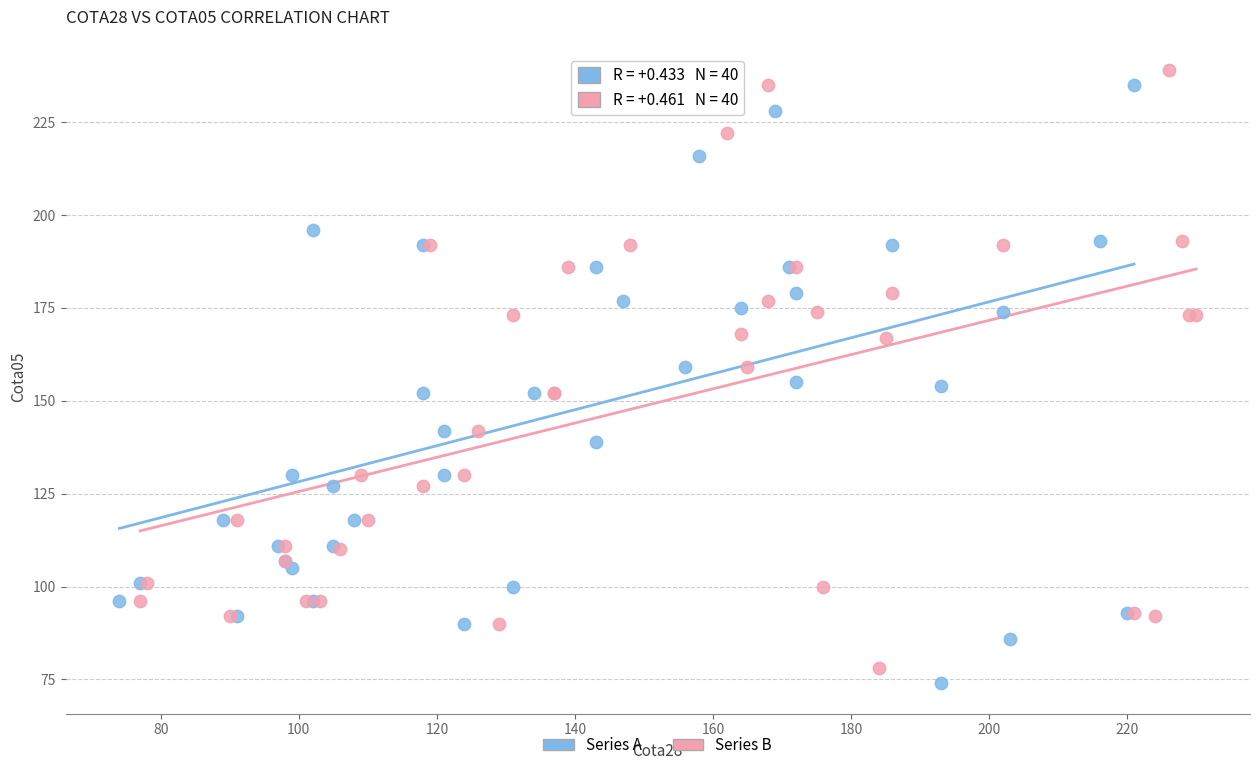

Which series has the largest Y range (max minus min)?

Series A